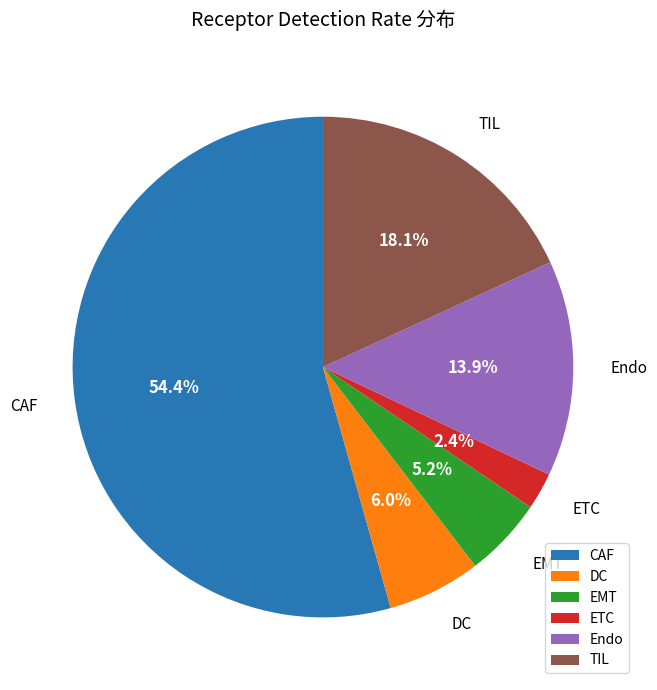

The TIL slice represents 6% of the pie. True or false?

False